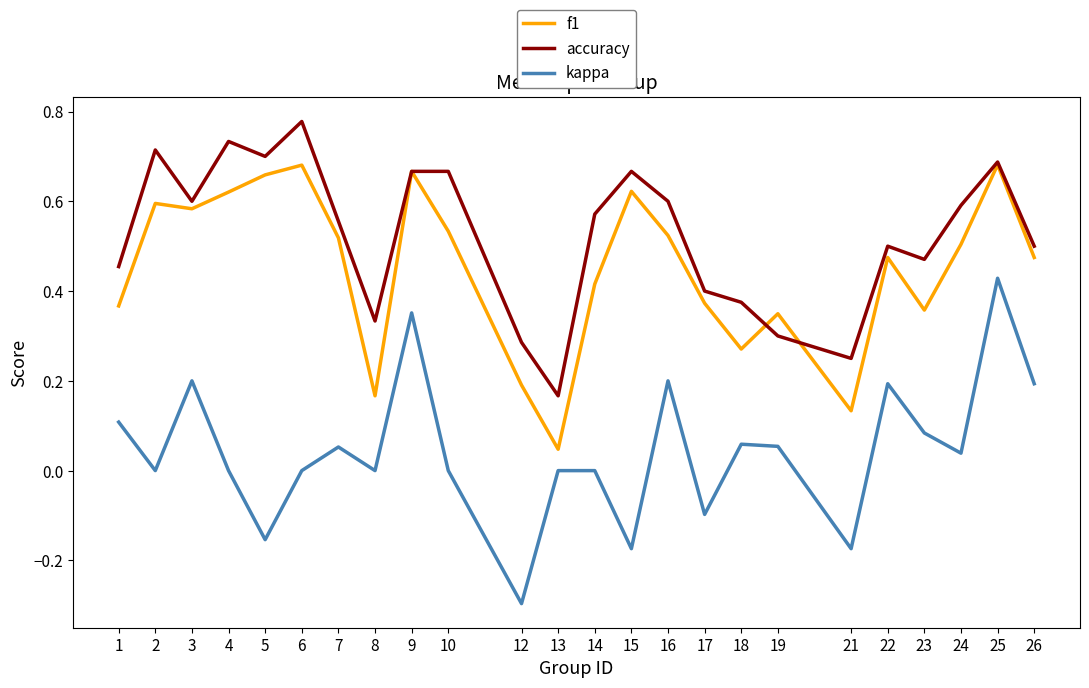

How many distinct data groups are displayed?

3